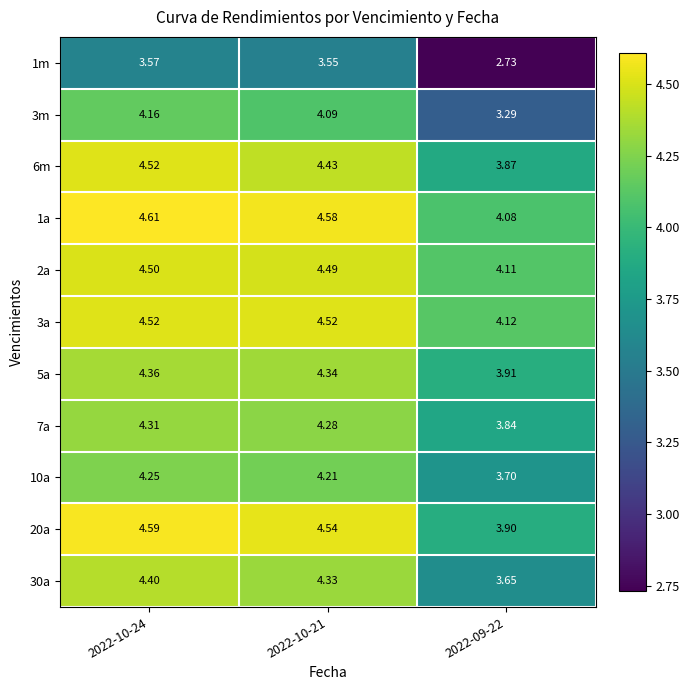

At which category is the sum across all series the highest?

2022-10-24